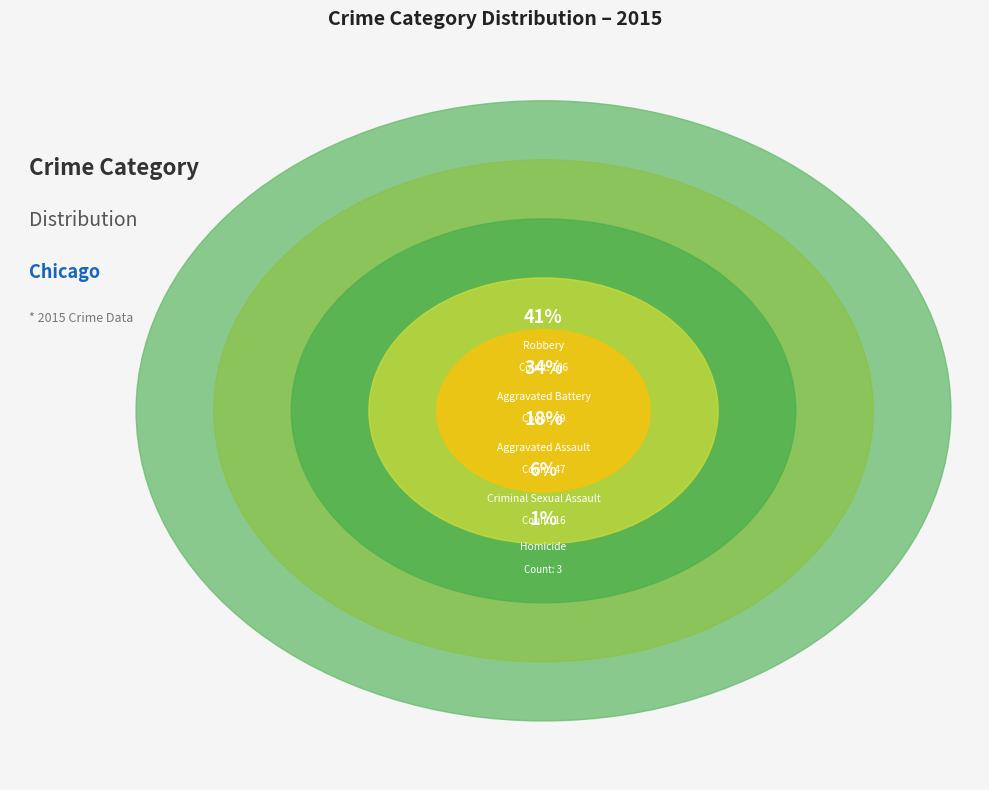

What is the change in value from Aggravated Battery to Criminal Sexual Assault?

-73